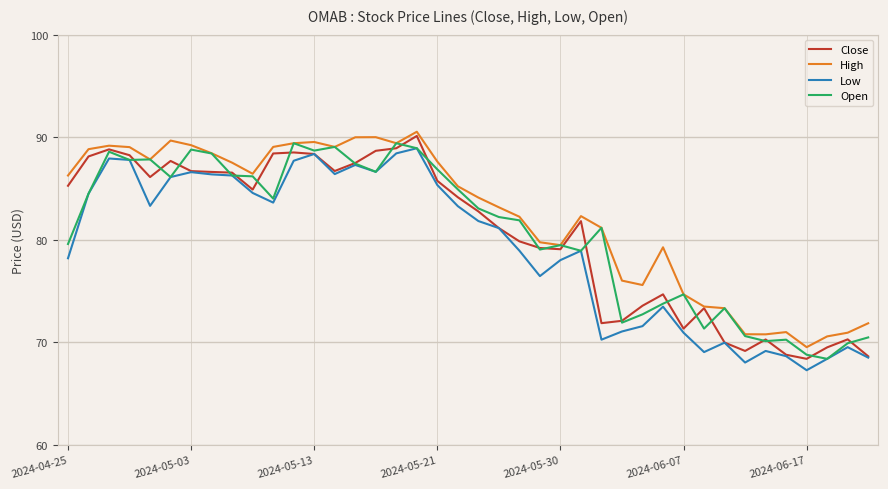

True or false: High has more than 2 points higher than both neighbors.

True